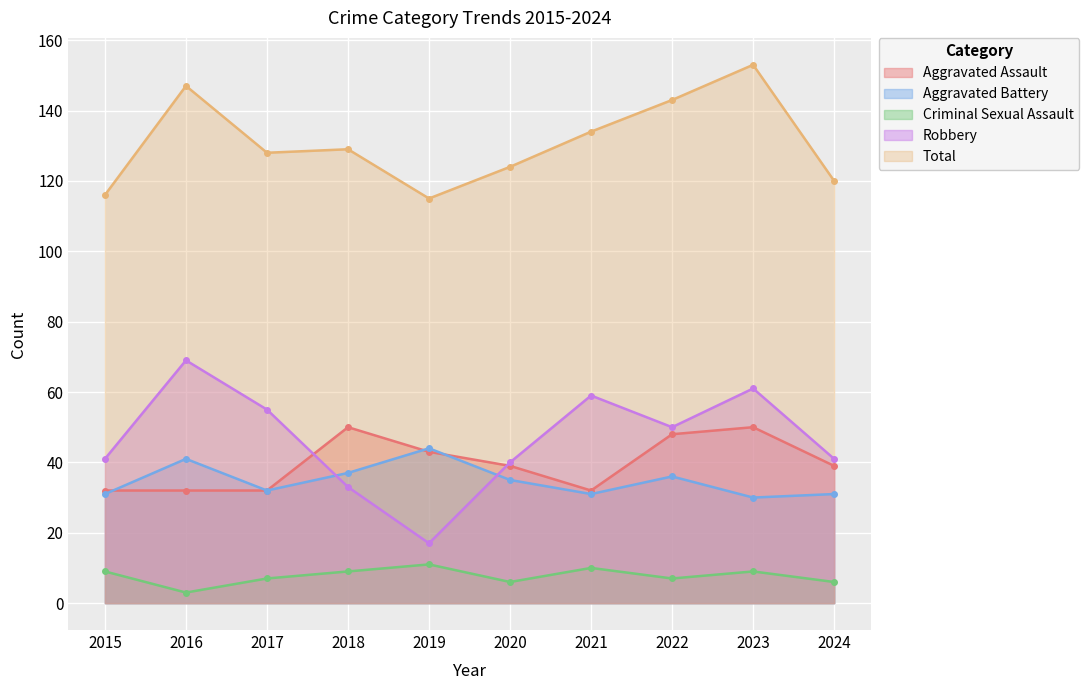

At which category does the chart reach its peak across all series?

2023